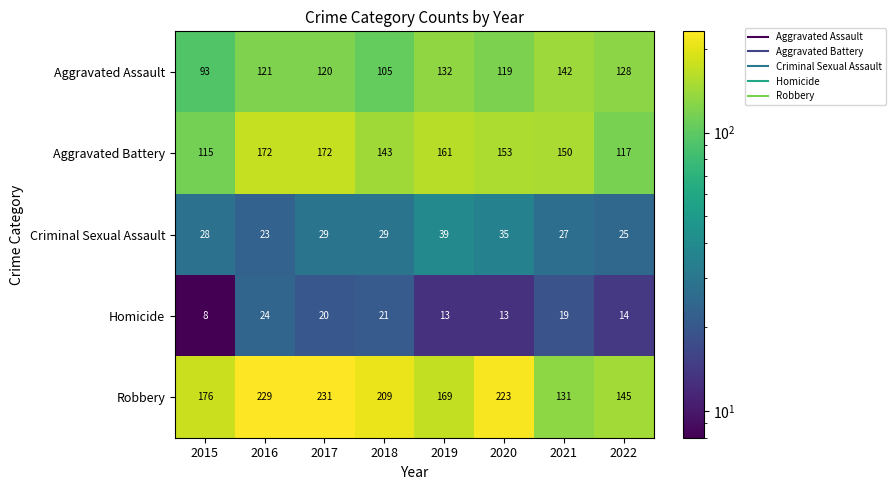

At which label does Robbery first exceed 209?

2016